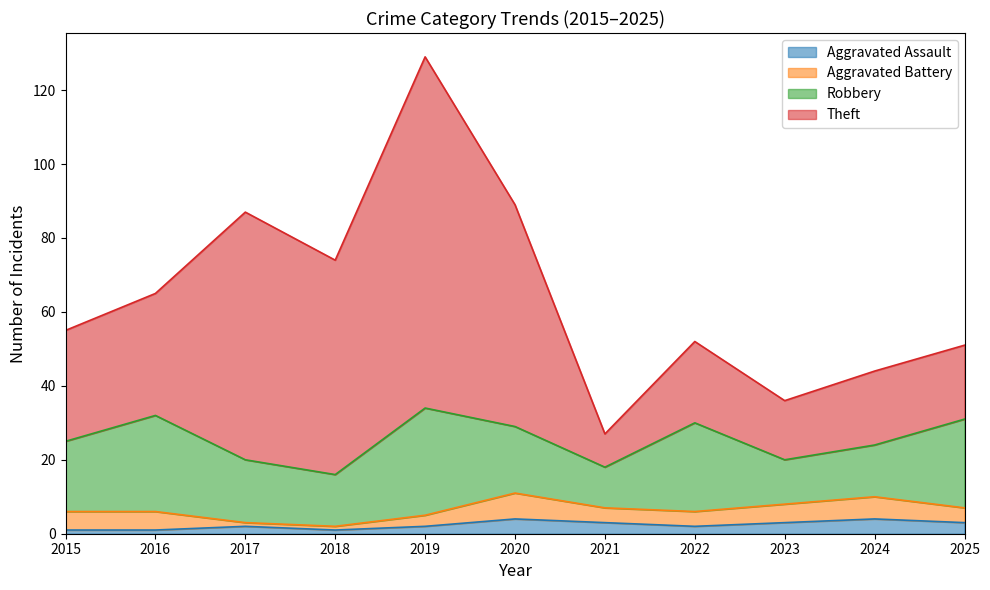

True or false: Aggravated Battery and Theft cross at least once.

False